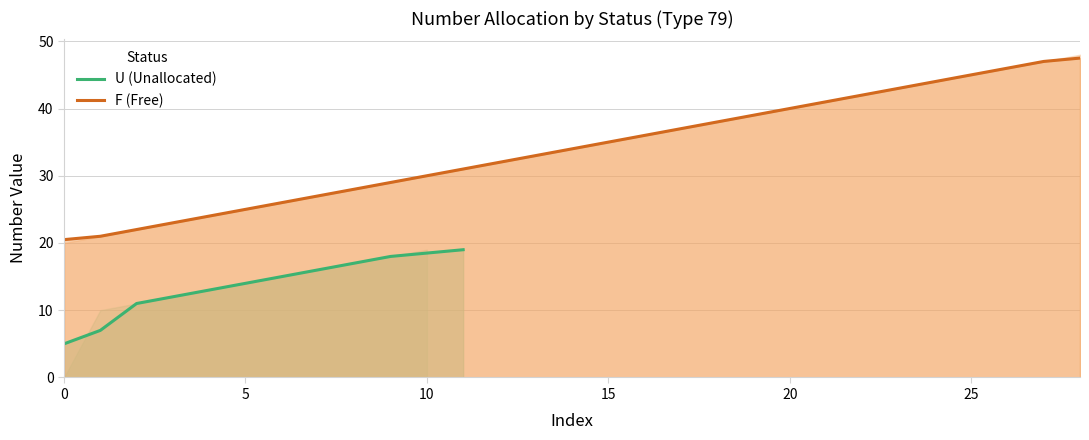

What is the label of the 11th point from the left?

10